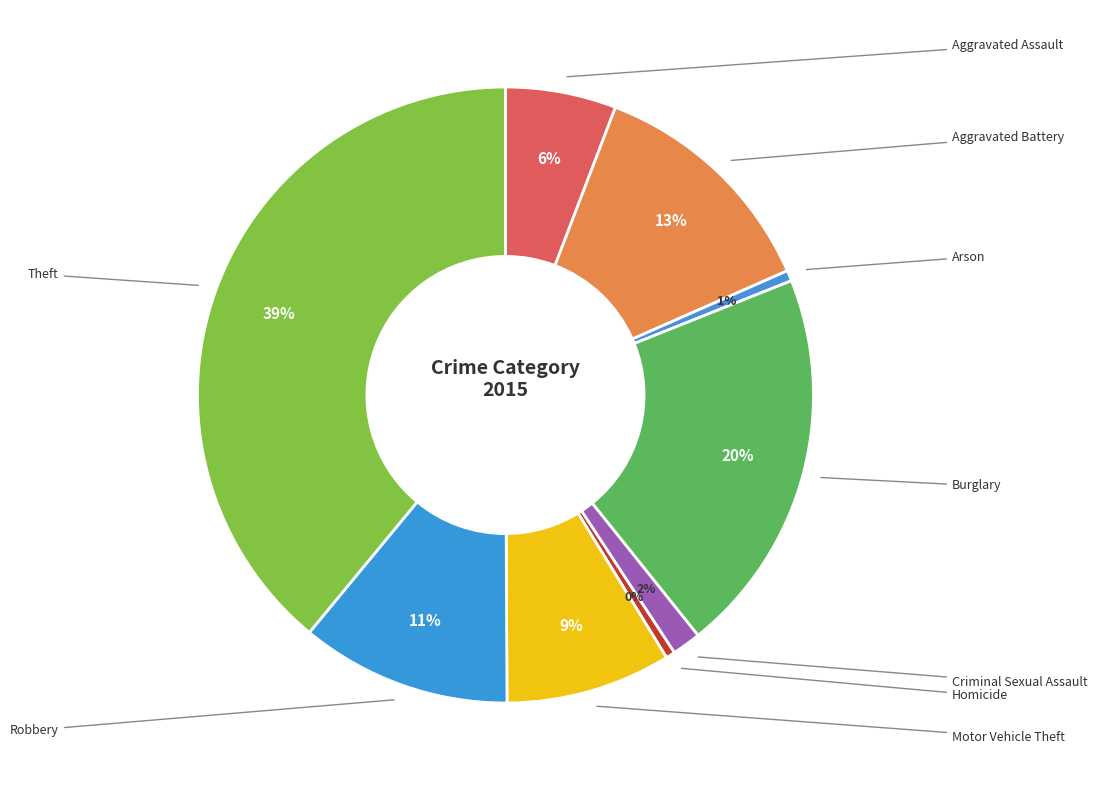

How many slices are in this pie chart?

9